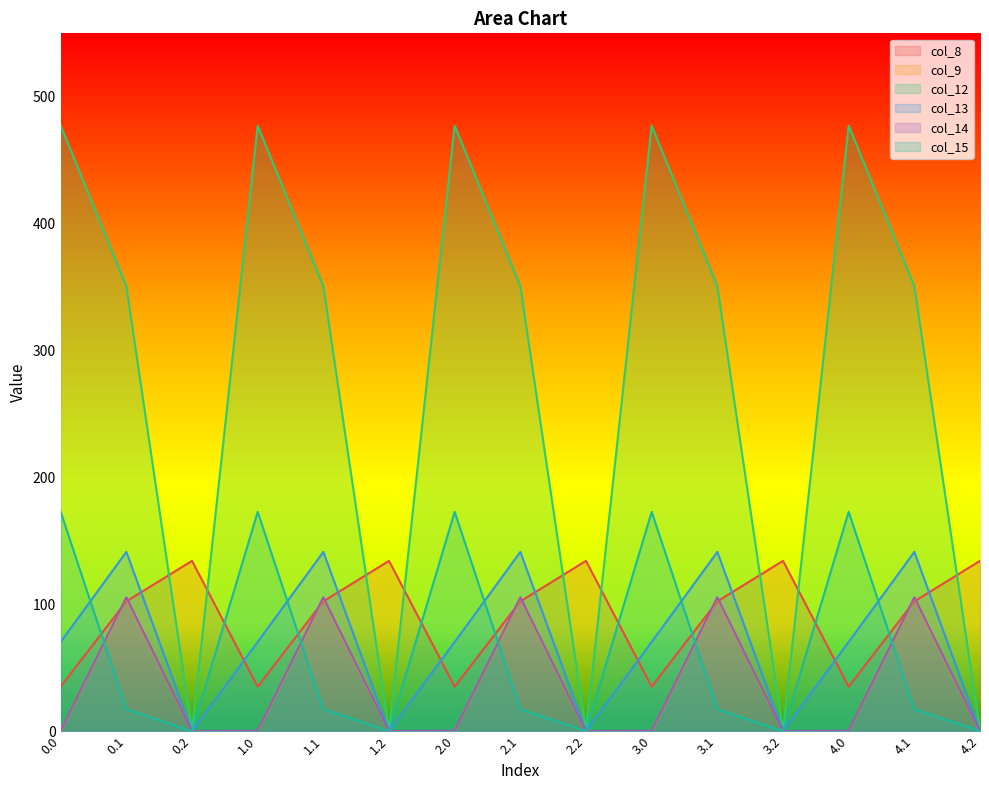

Reading right to left, what are all the values shown in this chart?

col_8: 4.2=134.2	4.1=102.3	4.0=35.0	3.2=134.2	3.1=102.3	3.0=35.0	2.2=134.2	2.1=102.3	2.0=35.0	1.2=134.2	1.1=102.3	1.0=35.0	0.2=134.2	0.1=102.3	0.0=35.0
col_9: 4.2=0.0	4.1=104.8	4.0=0.0	3.2=0.0	3.1=104.8	3.0=0.0	2.2=0.0	2.1=104.8	2.0=0.0	1.2=0.0	1.1=104.8	1.0=0.0	0.2=0.0	0.1=104.8	0.0=0.0
col_12: 4.2=0.0	4.1=350.8	4.0=477.2	3.2=0.0	3.1=350.8	3.0=477.2	2.2=0.0	2.1=350.8	2.0=477.2	1.2=0.0	1.1=350.8	1.0=477.2	0.2=0.0	0.1=350.8	0.0=477.2
col_13: 4.2=0.0	4.1=141.2	4.0=70.2	3.2=0.0	3.1=141.2	3.0=70.2	2.2=0.0	2.1=141.2	2.0=70.2	1.2=0.0	1.1=141.2	1.0=70.2	0.2=0.0	0.1=141.2	0.0=70.2
col_14: 4.2=0.0	4.1=105.5	4.0=0.3	3.2=0.0	3.1=105.5	3.0=0.3	2.2=0.0	2.1=105.5	2.0=0.3	1.2=0.0	1.1=105.5	1.0=0.3	0.2=0.0	0.1=105.5	0.0=0.3
col_15: 4.2=0.0	4.1=17.3	4.0=172.8	3.2=0.0	3.1=17.3	3.0=172.8	2.2=0.0	2.1=17.3	2.0=172.8	1.2=0.0	1.1=17.3	1.0=172.8	0.2=0.0	0.1=17.3	0.0=172.8